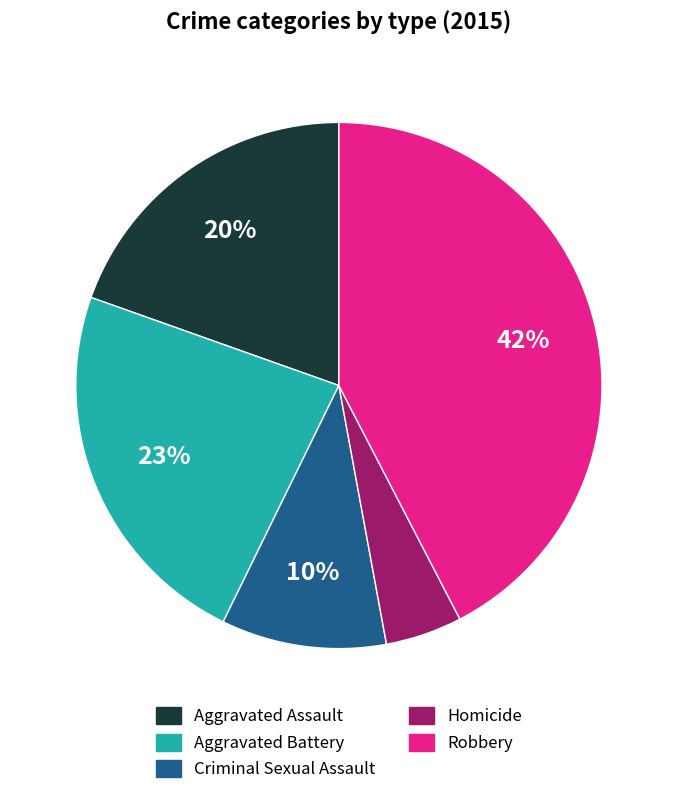

Is there a majority slice in this chart?

No